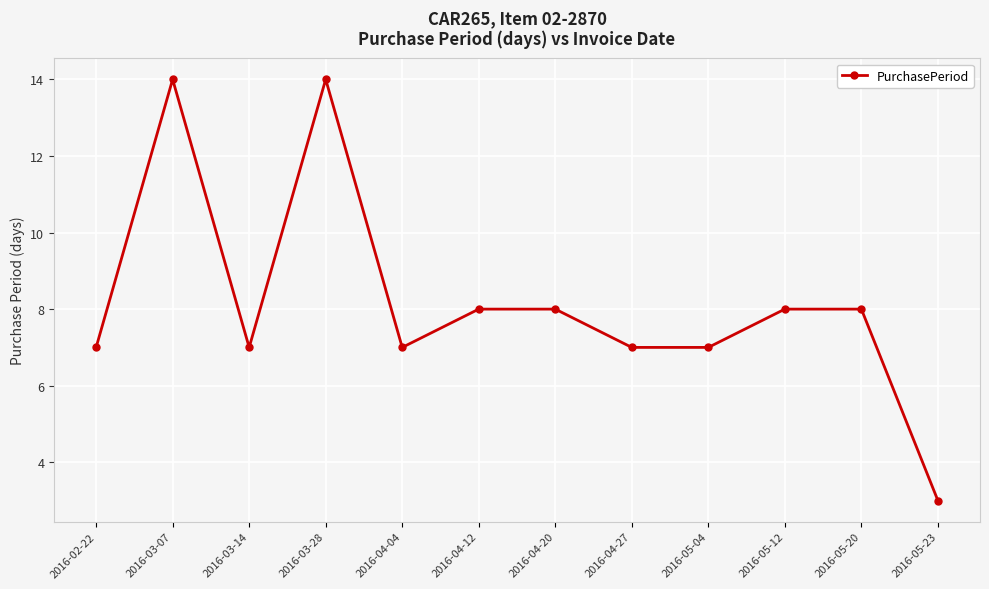

What is the difference between the values at 2016-04-04 and 2016-05-12?

1